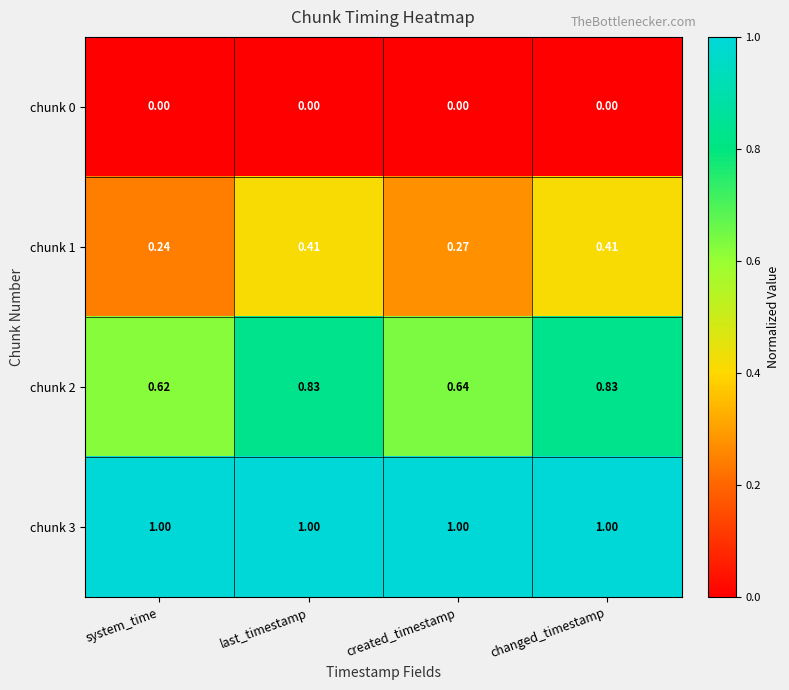

Count the number of data series in this chart.

4